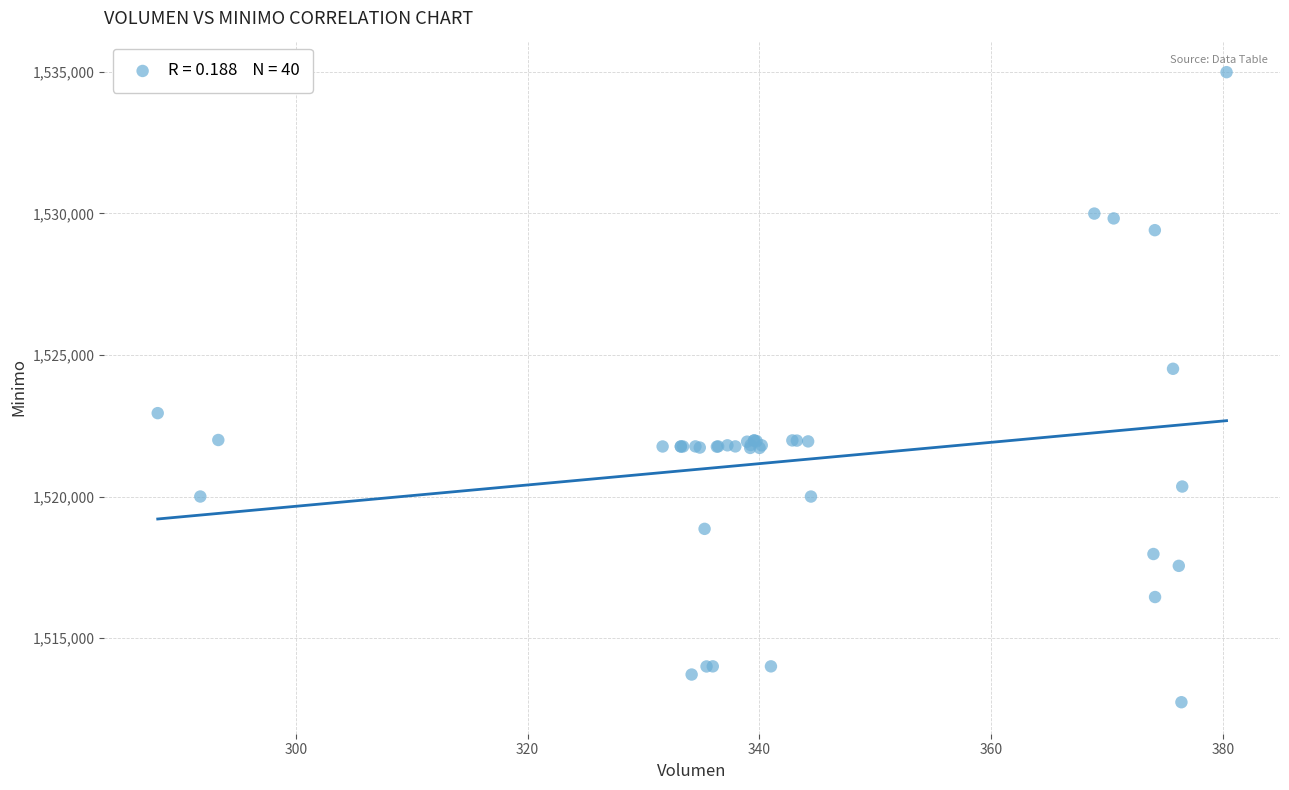

What Y value in the scatter plot is closest to 1523862?

1524513